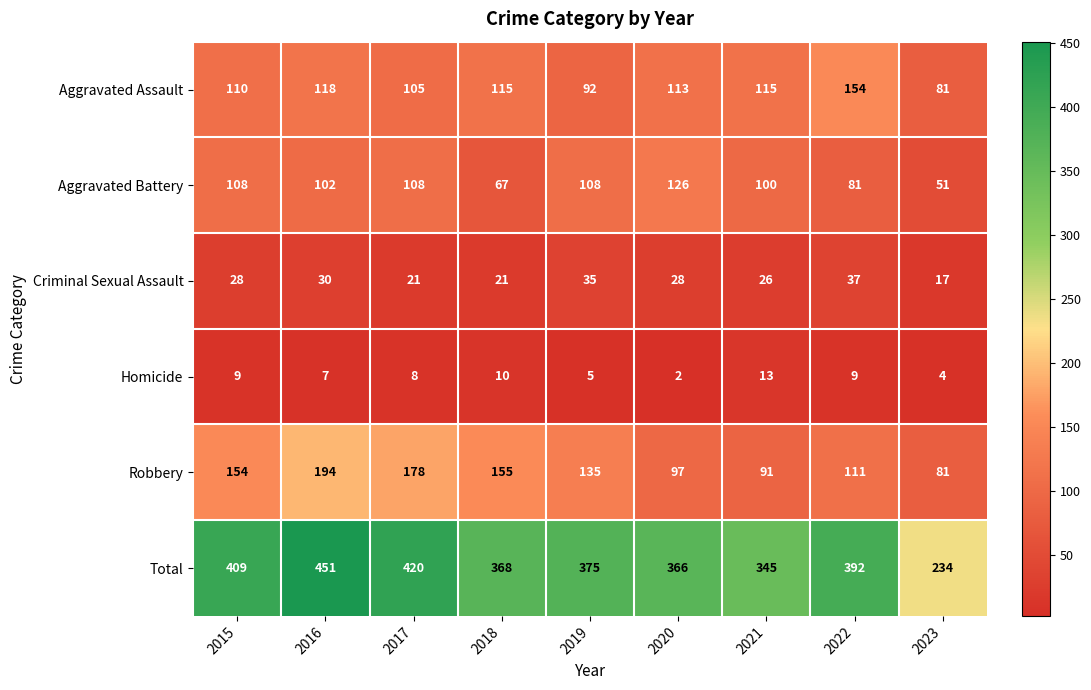

What is the maximum value for Total?

451